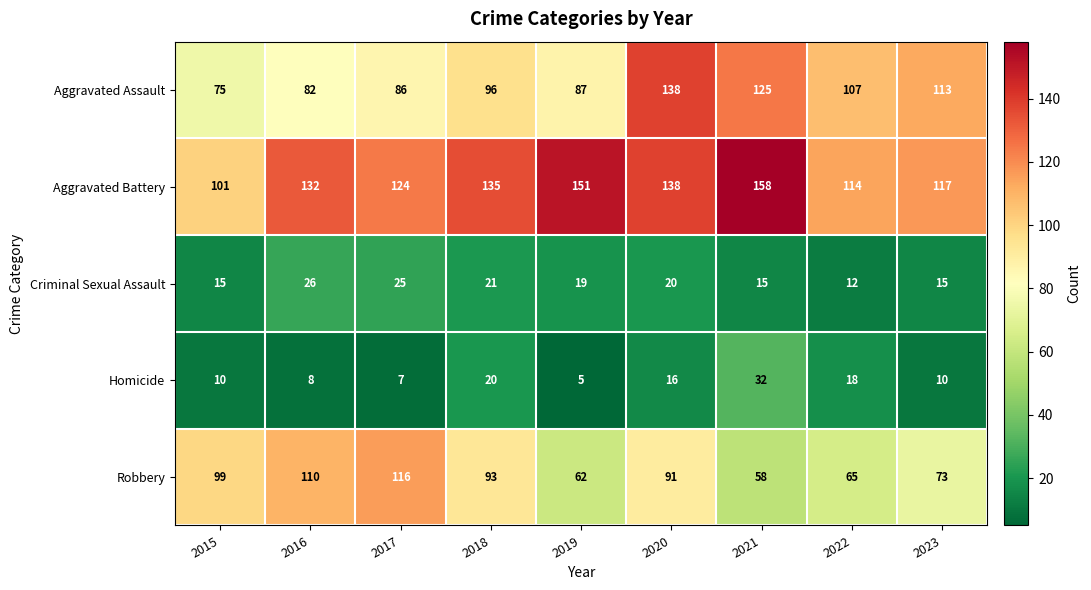

What is the smallest value displayed?

5